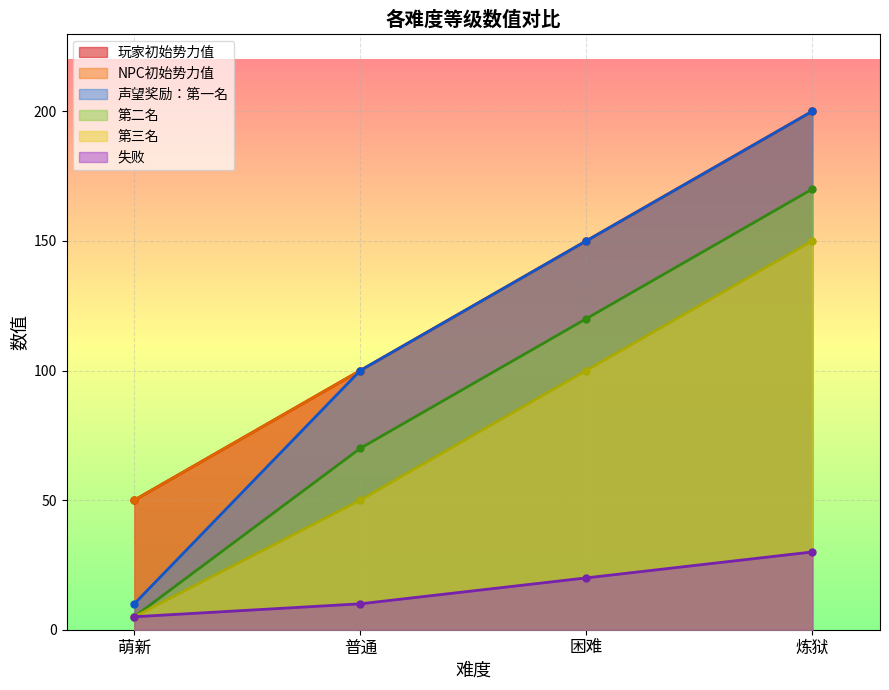

What is the difference between the 失败 values at 普通 and 炼狱?

20